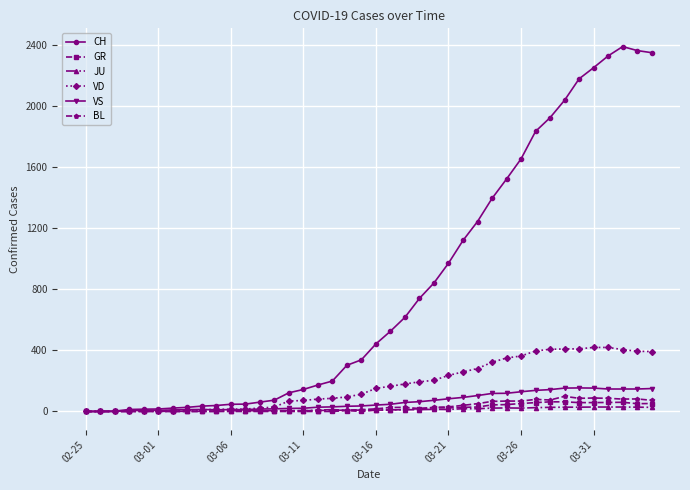

What are all the series names shown in the legend?

CH, GR, JU, VD, VS, BL